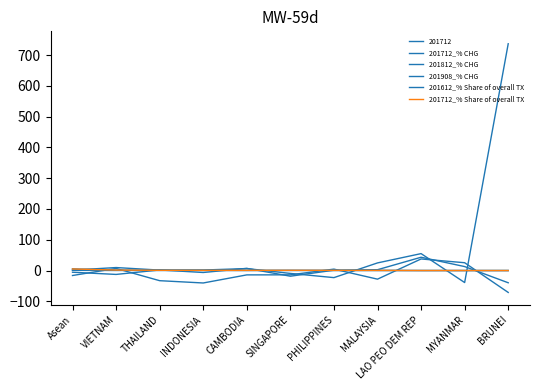

How many times do 201712_% CHG and 201812_% CHG cross each other?

6